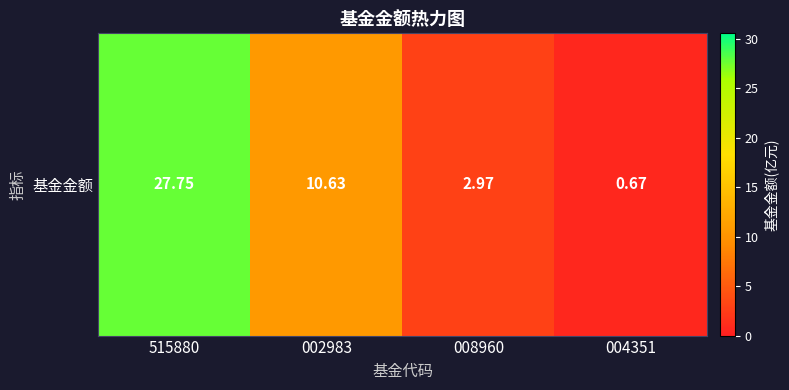

List the labels in order of value, smallest first.

004351, 008960, 002983, 515880